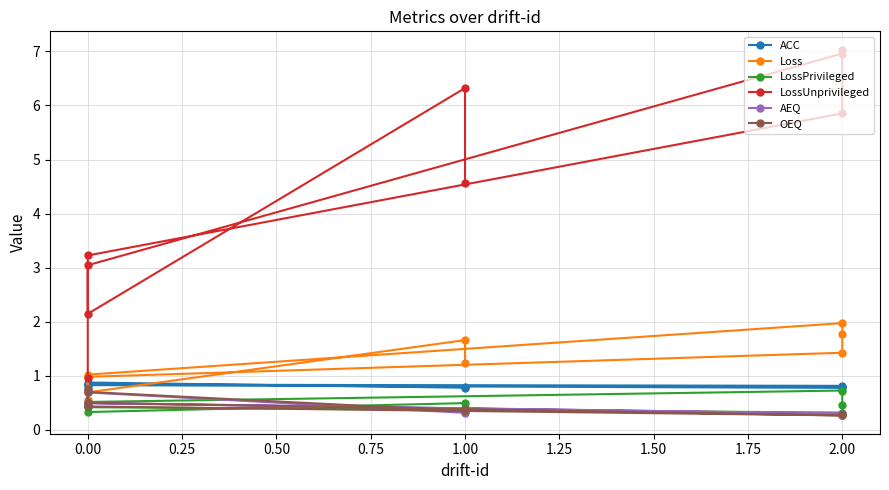

True or false: Loss has more than 0 points higher than both neighbors.

True